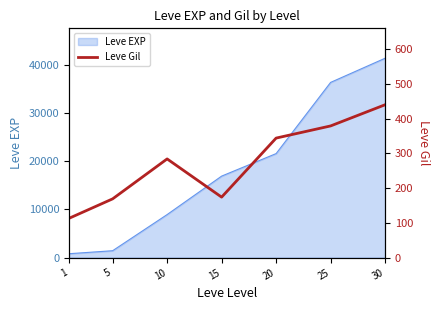

What is the sum of the values at 1 and 10?

397